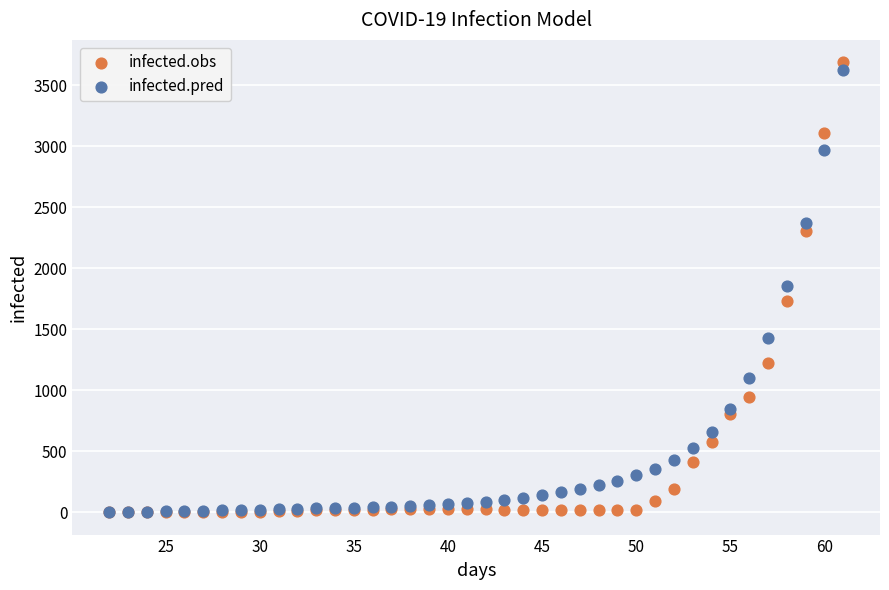

What are all the series names shown in the legend?

infected.obs, infected.pred